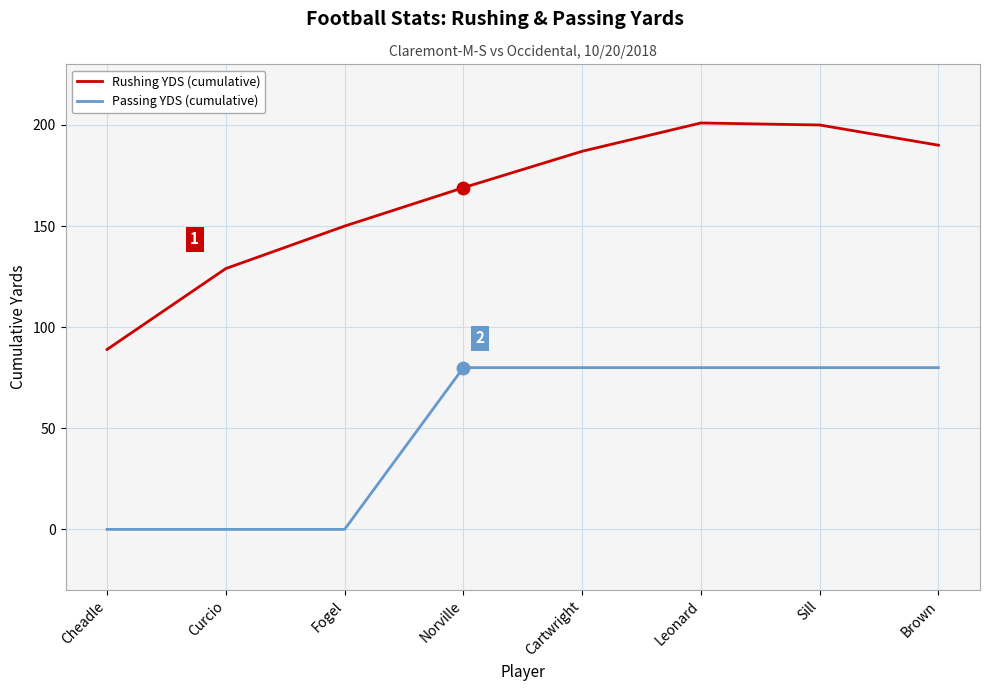

What is the difference between the highest and lowest values at Fogel?

150